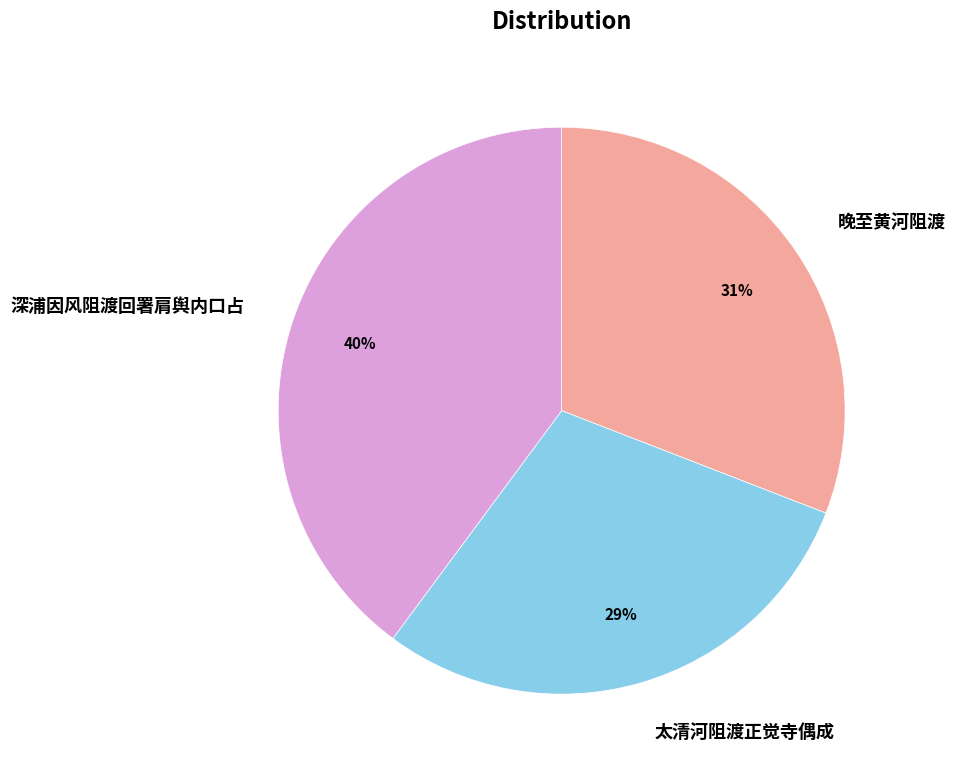

Count the number of slices in the pie.

3